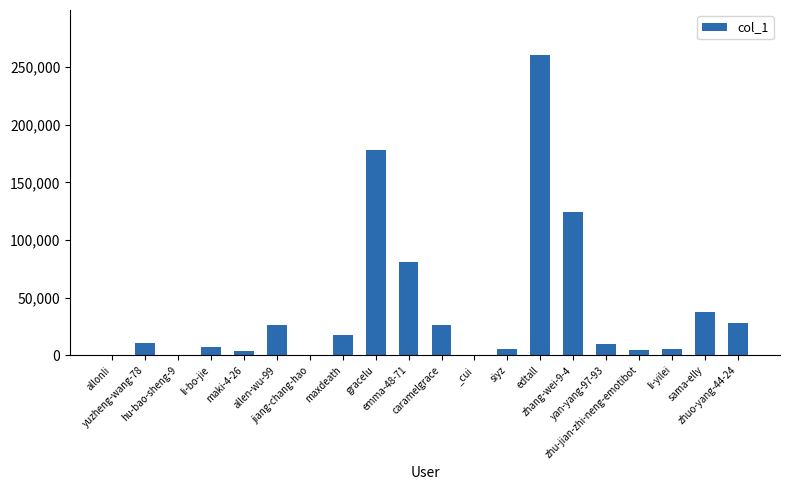

What is the greatest value displayed?

260524